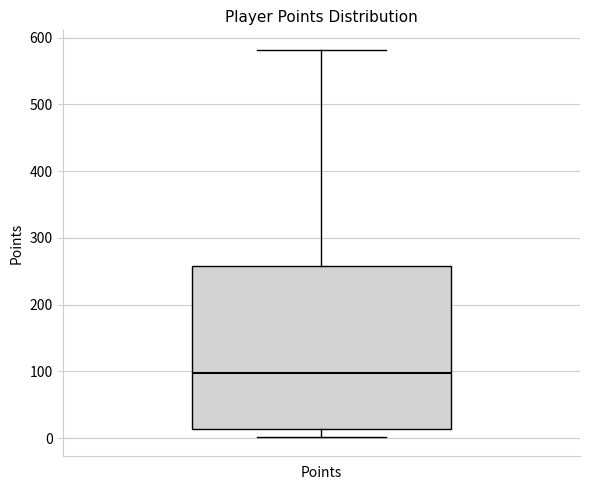

Transcribe this box plot: give where the median line is, the range the box spans, and where the two whiskers end, as read against the y-axis. The values are not printed on the chart, so give them approximately, as read against the axis.

median 100, box 10 to 260, whiskers 0 to 580